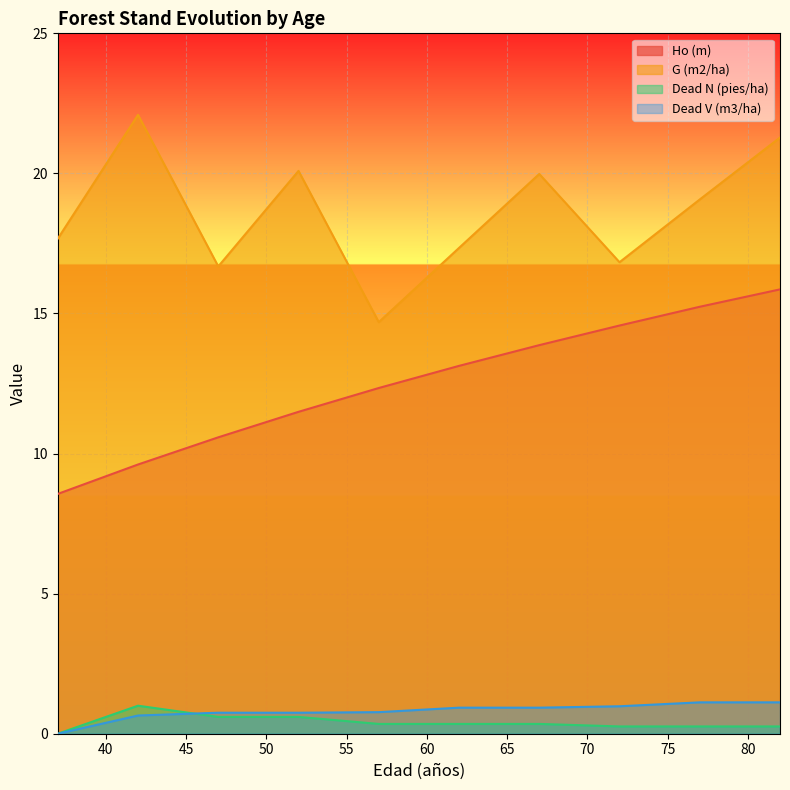

At which label is Dead N (pies/ha) closest to 0?

37